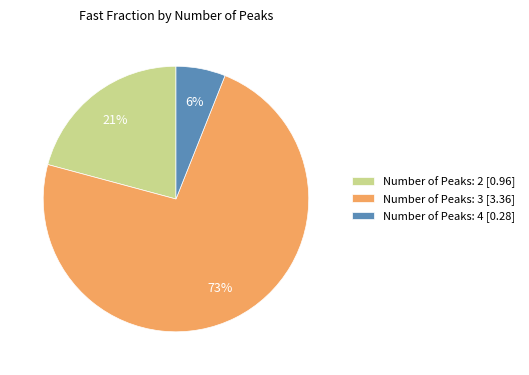

To the nearest percent, what is the difference between the Number of Peaks: 4 [0.28] and Number of Peaks: 2 [0.96] slice percentages?

15%